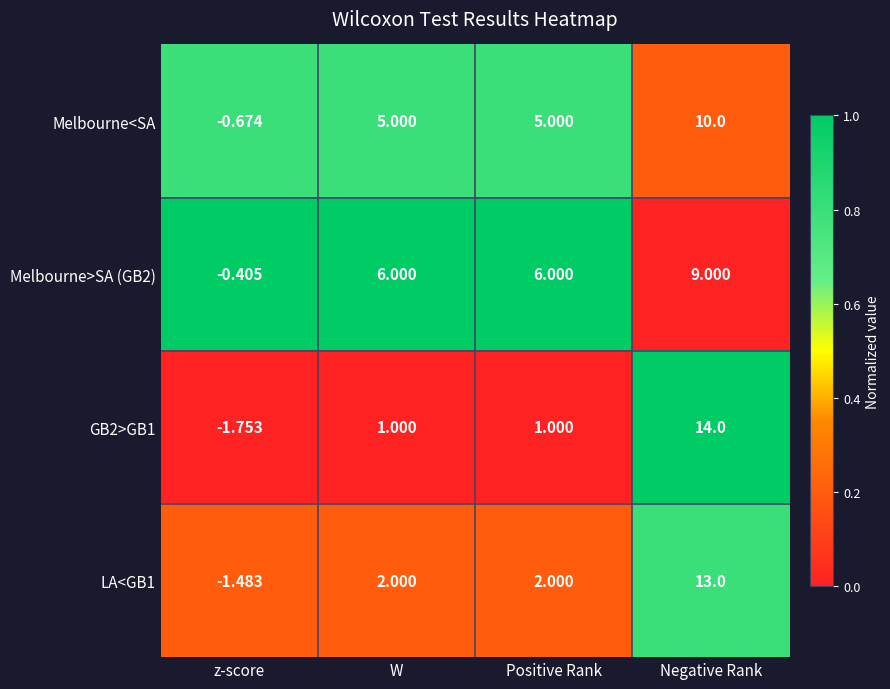

Which category has the lowest value across all series?

z-score